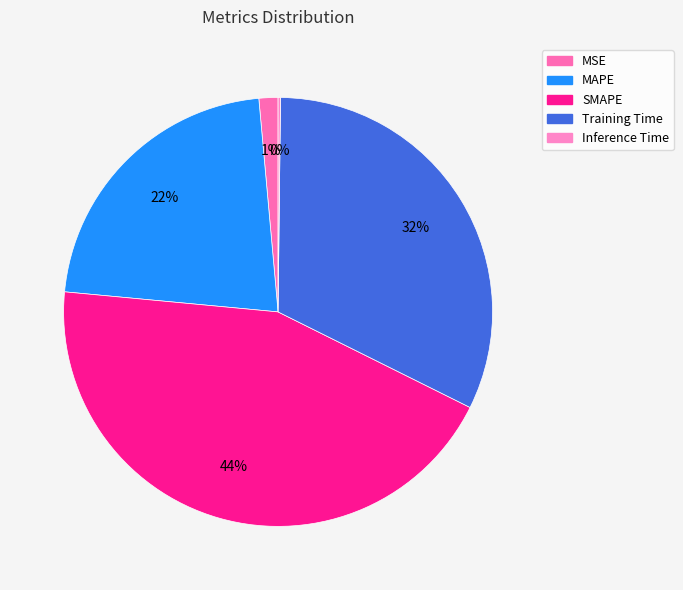

To the nearest percent, what is the combined percentage of Inference Time and Training Time?

32%